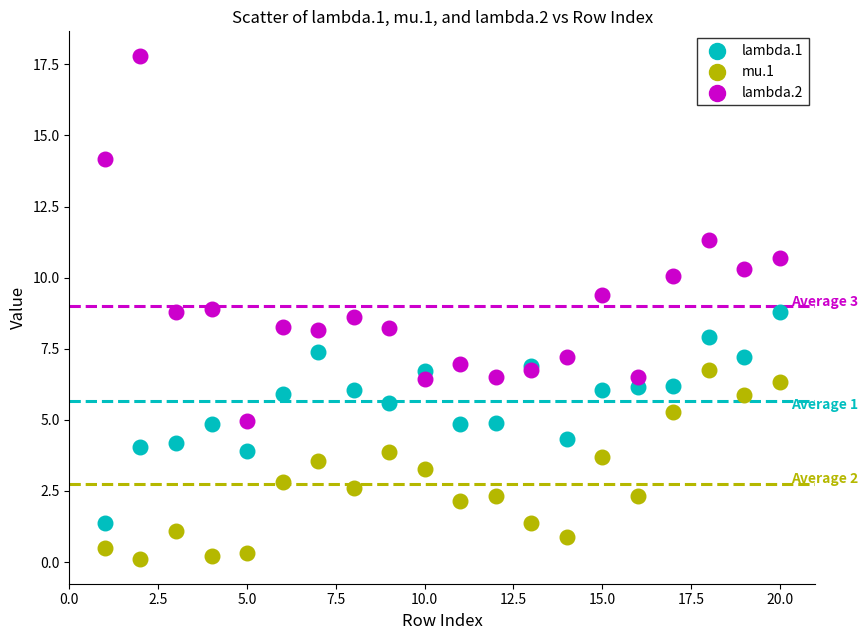

Which series has the largest Y range (max minus min)?

lambda.2